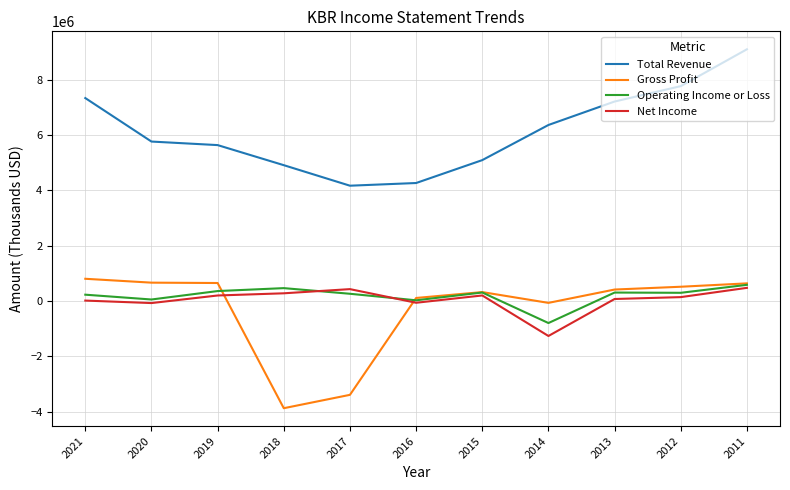

Which series changed the most between 2012 and 2011?

Total Revenue